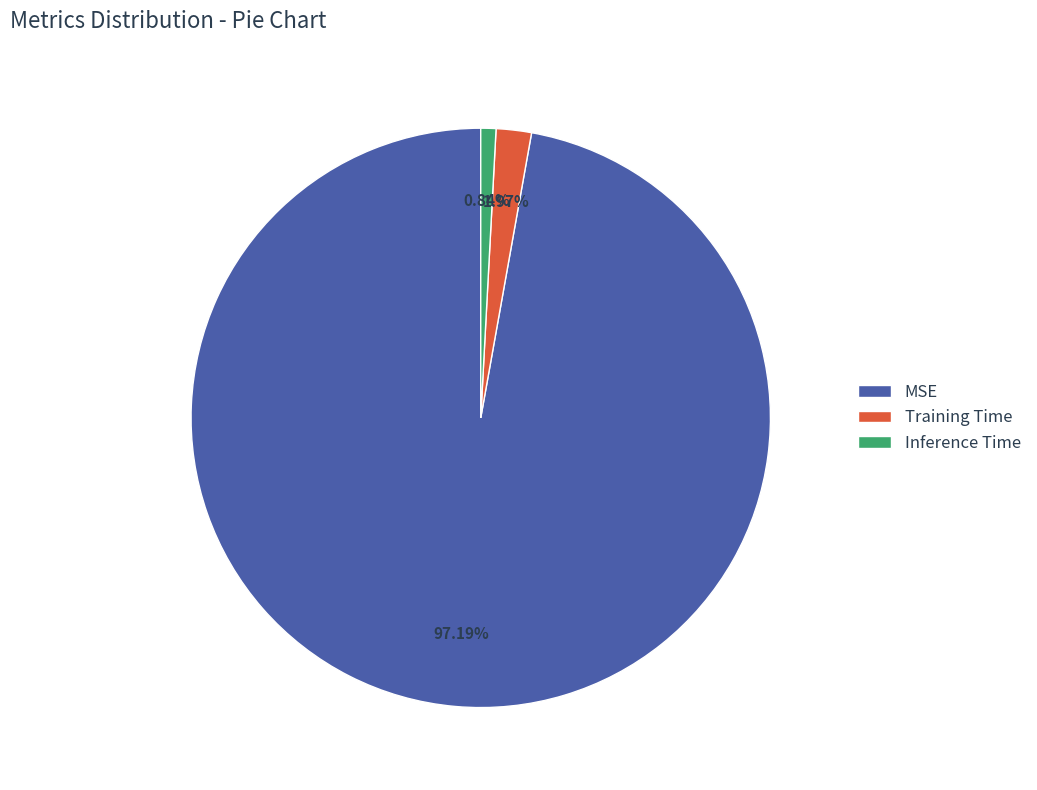

Between Inference Time and Training Time, which is larger?

Training Time